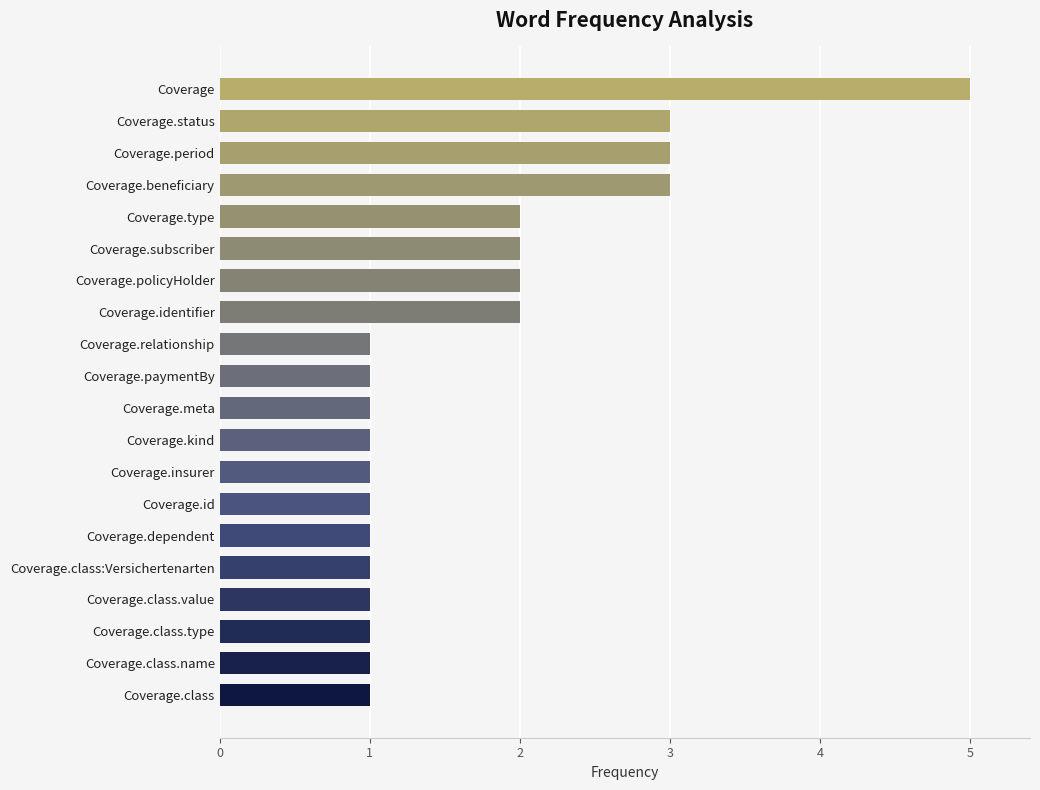

What is the change in value from Coverage.paymentBy to Coverage.status?

+2